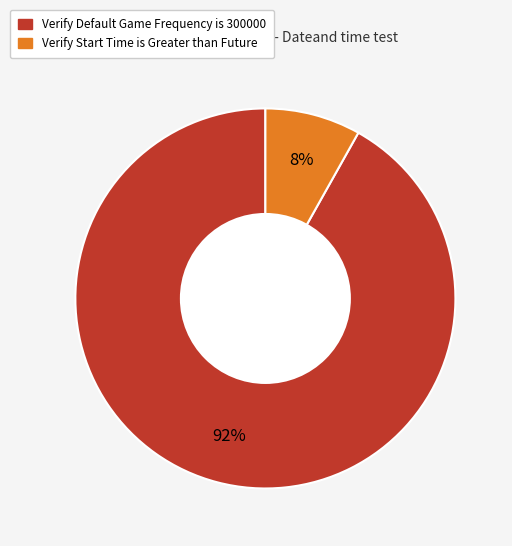

To the nearest percent, what is the combined percentage of Verify Default Game Frequency is 300000 and Verify Start Time is Greater than Future?

100%